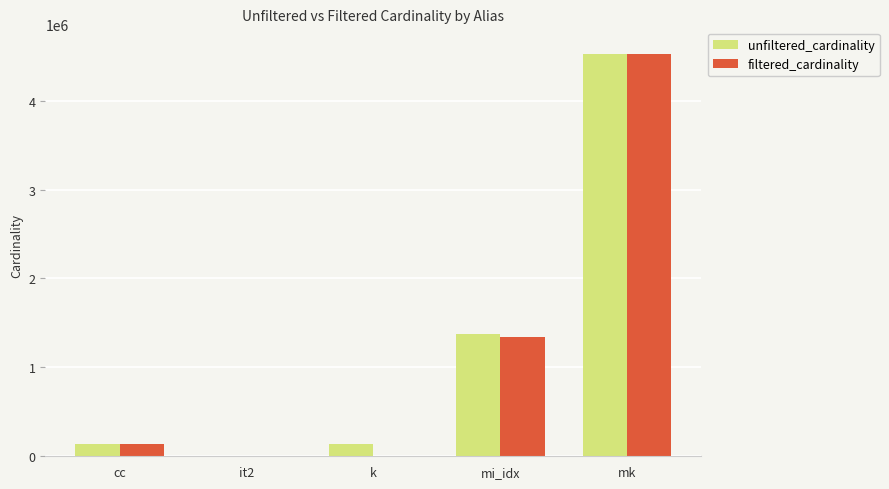

Which series changed the most between cc and mi_idx?

unfiltered_cardinality